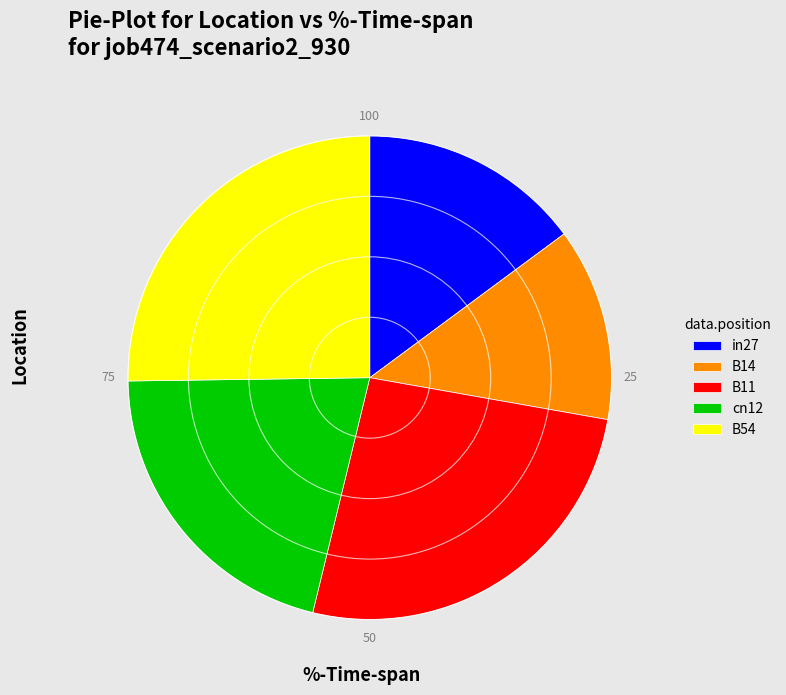

Count the number of slices in the pie.

5